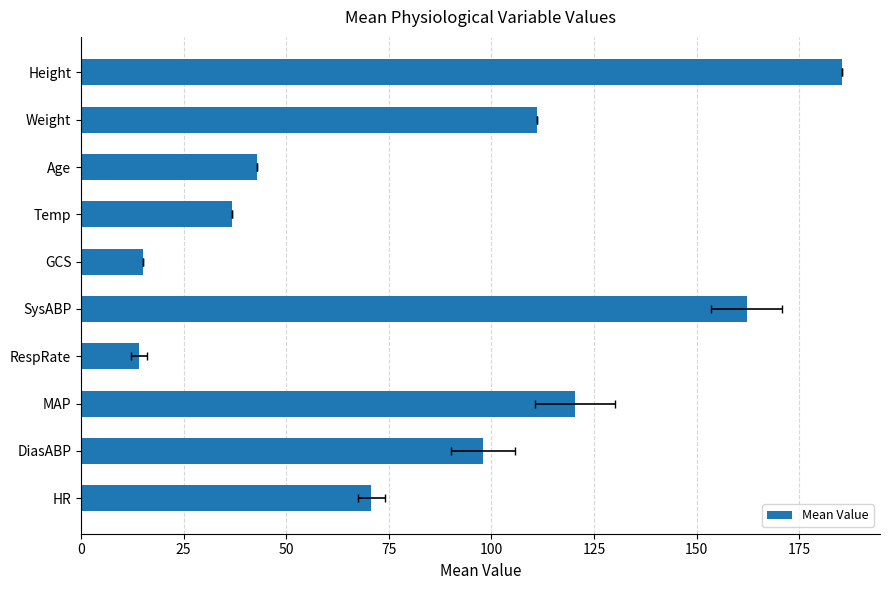

Count the number of data series in this chart.

1